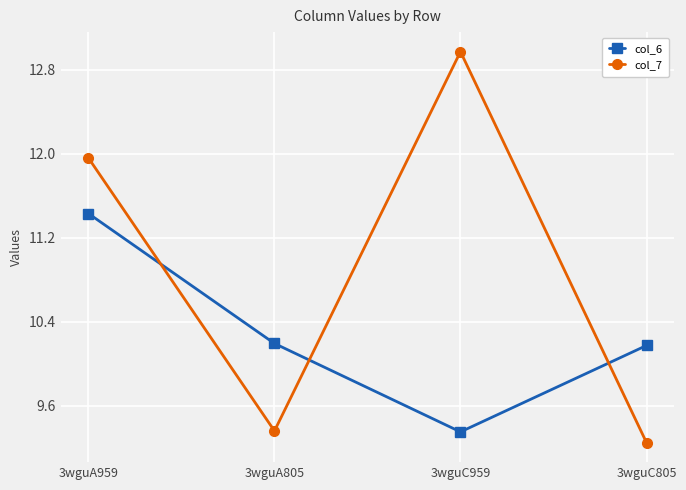

List the series in order of their overall mean, lowest first.

col_6, col_7